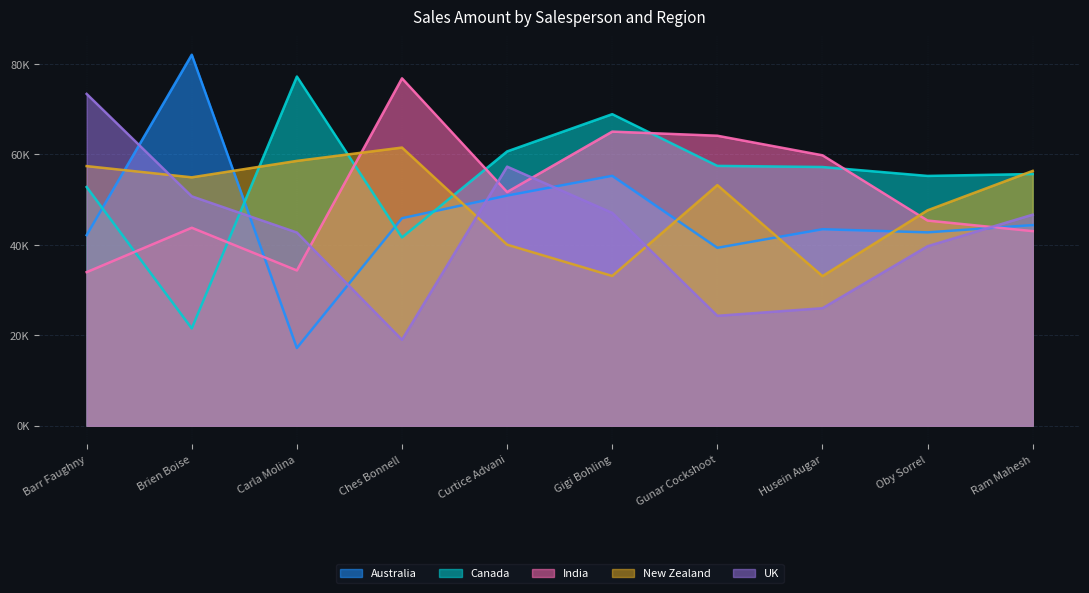

What position from the left is Ches Bonnell?

4